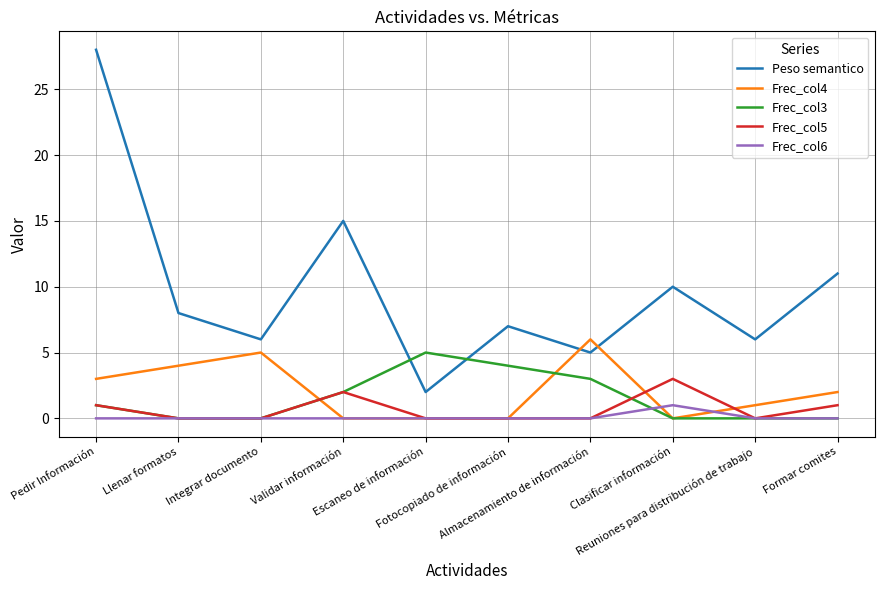

Reading right to left, list all the values displayed in this chart.

Peso semantico: Formar comites=11	Reuniones para distribución de trabajo=6	Clasificar información=10	Almacenamiento de información=5	Fotocopiado de información=7	Escaneo de información=2	Validar información=15	Integrar documento=6	Llenar formatos=8	Pedir Información=28
Frec_col4: Formar comites=2	Reuniones para distribución de trabajo=1	Clasificar información=0	Almacenamiento de información=6	Fotocopiado de información=0	Escaneo de información=0	Validar información=0	Integrar documento=5	Llenar formatos=4	Pedir Información=3
Frec_col3: Formar comites=0	Reuniones para distribución de trabajo=0	Clasificar información=0	Almacenamiento de información=3	Fotocopiado de información=4	Escaneo de información=5	Validar información=2	Integrar documento=0	Llenar formatos=0	Pedir Información=1
Frec_col5: Formar comites=1	Reuniones para distribución de trabajo=0	Clasificar información=3	Almacenamiento de información=0	Fotocopiado de información=0	Escaneo de información=0	Validar información=2	Integrar documento=0	Llenar formatos=0	Pedir Información=1
Frec_col6: Formar comites=0	Reuniones para distribución de trabajo=0	Clasificar información=1	Almacenamiento de información=0	Fotocopiado de información=0	Escaneo de información=0	Validar información=0	Integrar documento=0	Llenar formatos=0	Pedir Información=0